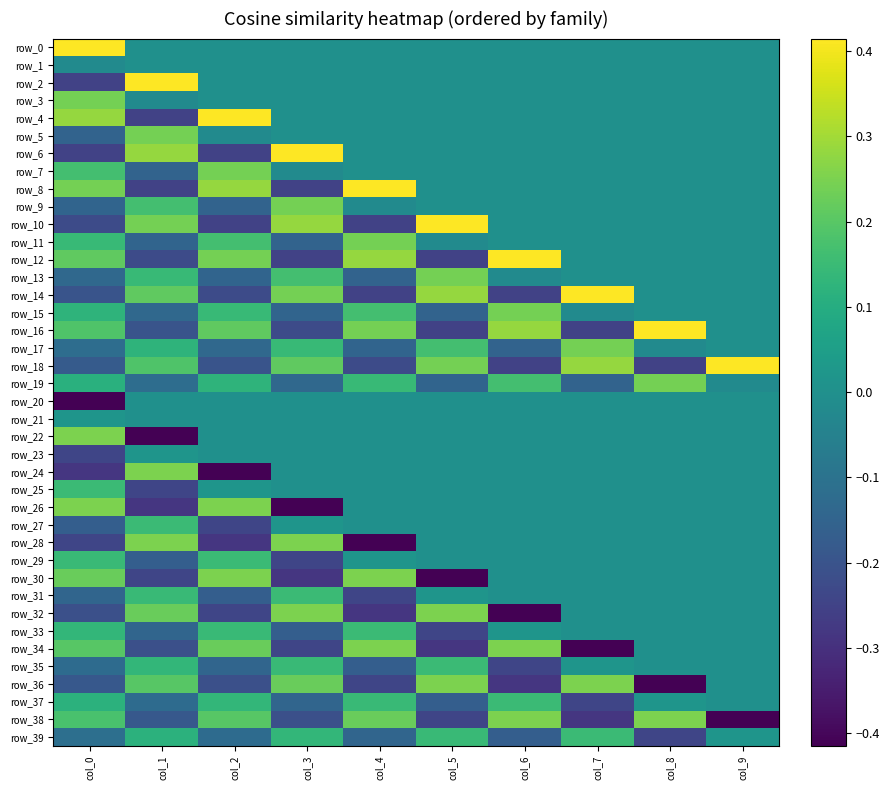

Reading right to left, transcribe all the data shown in this chart.

row_0: 0.0	0.0	0.0	0.0	0.0	0.0	0.0	0.0	0.0	0.4
row_1: 0.0	0.0	0.0	0.0	0.0	0.0	0.0	0.0	0.0	-0.0
row_2: 0.0	0.0	0.0	0.0	0.0	0.0	0.0	0.0	0.4	-0.3
row_3: 0.0	0.0	0.0	0.0	0.0	0.0	0.0	0.0	-0.0	0.2
row_4: 0.0	0.0	0.0	0.0	0.0	0.0	0.0	0.4	-0.3	0.3
row_5: 0.0	0.0	0.0	0.0	0.0	0.0	0.0	-0.0	0.2	-0.2
row_6: 0.0	0.0	0.0	0.0	0.0	0.0	0.4	-0.3	0.3	-0.3
row_7: 0.0	0.0	0.0	0.0	0.0	0.0	-0.0	0.2	-0.2	0.2
row_8: 0.0	0.0	0.0	0.0	0.0	0.4	-0.3	0.3	-0.3	0.2
row_9: 0.0	0.0	0.0	0.0	0.0	-0.0	0.2	-0.2	0.2	-0.1
row_10: 0.0	0.0	0.0	0.0	0.4	-0.3	0.3	-0.3	0.2	-0.2
row_11: 0.0	0.0	0.0	0.0	-0.0	0.2	-0.2	0.2	-0.1	0.1
row_12: 0.0	0.0	0.0	0.4	-0.3	0.3	-0.3	0.2	-0.2	0.2
row_13: 0.0	0.0	0.0	-0.0	0.2	-0.2	0.2	-0.1	0.1	-0.1
row_14: 0.0	0.0	0.4	-0.3	0.3	-0.3	0.2	-0.2	0.2	-0.2
row_15: 0.0	0.0	-0.0	0.2	-0.2	0.2	-0.1	0.1	-0.1	0.1
row_16: 0.0	0.4	-0.3	0.3	-0.3	0.2	-0.2	0.2	-0.2	0.2
row_17: 0.0	-0.0	0.2	-0.2	0.2	-0.1	0.1	-0.1	0.1	-0.1
row_18: 0.4	-0.3	0.3	-0.3	0.2	-0.2	0.2	-0.2	0.2	-0.2
row_19: -0.0	0.2	-0.2	0.2	-0.1	0.1	-0.1	0.1	-0.1	0.1
row_20: 0.0	0.0	0.0	0.0	0.0	0.0	0.0	0.0	0.0	-0.4
row_21: 0.0	0.0	0.0	0.0	0.0	0.0	0.0	0.0	0.0	0.0
row_22: 0.0	0.0	0.0	0.0	0.0	0.0	0.0	0.0	-0.4	0.3
row_23: 0.0	0.0	0.0	0.0	0.0	0.0	0.0	0.0	0.0	-0.2
row_24: 0.0	0.0	0.0	0.0	0.0	0.0	0.0	-0.4	0.3	-0.3
row_25: 0.0	0.0	0.0	0.0	0.0	0.0	0.0	0.0	-0.2	0.2
row_26: 0.0	0.0	0.0	0.0	0.0	0.0	-0.4	0.3	-0.3	0.3
row_27: 0.0	0.0	0.0	0.0	0.0	0.0	0.0	-0.2	0.2	-0.2
row_28: 0.0	0.0	0.0	0.0	0.0	-0.4	0.3	-0.3	0.3	-0.2
row_29: 0.0	0.0	0.0	0.0	0.0	0.0	-0.2	0.2	-0.2	0.1
row_30: 0.0	0.0	0.0	0.0	-0.4	0.3	-0.3	0.3	-0.2	0.2
row_31: 0.0	0.0	0.0	0.0	0.0	-0.2	0.2	-0.2	0.1	-0.1
row_32: 0.0	0.0	0.0	-0.4	0.3	-0.3	0.3	-0.2	0.2	-0.2
row_33: 0.0	0.0	0.0	0.0	-0.2	0.2	-0.2	0.1	-0.1	0.1
row_34: 0.0	0.0	-0.4	0.3	-0.3	0.3	-0.2	0.2	-0.2	0.2
row_35: 0.0	0.0	0.0	-0.2	0.2	-0.2	0.1	-0.1	0.1	-0.1
row_36: 0.0	-0.4	0.3	-0.3	0.3	-0.2	0.2	-0.2	0.2	-0.2
row_37: 0.0	0.0	-0.2	0.2	-0.2	0.1	-0.1	0.1	-0.1	0.1
row_38: -0.4	0.3	-0.3	0.3	-0.2	0.2	-0.2	0.2	-0.2	0.2
row_39: 0.0	-0.2	0.2	-0.2	0.1	-0.1	0.1	-0.1	0.1	-0.1